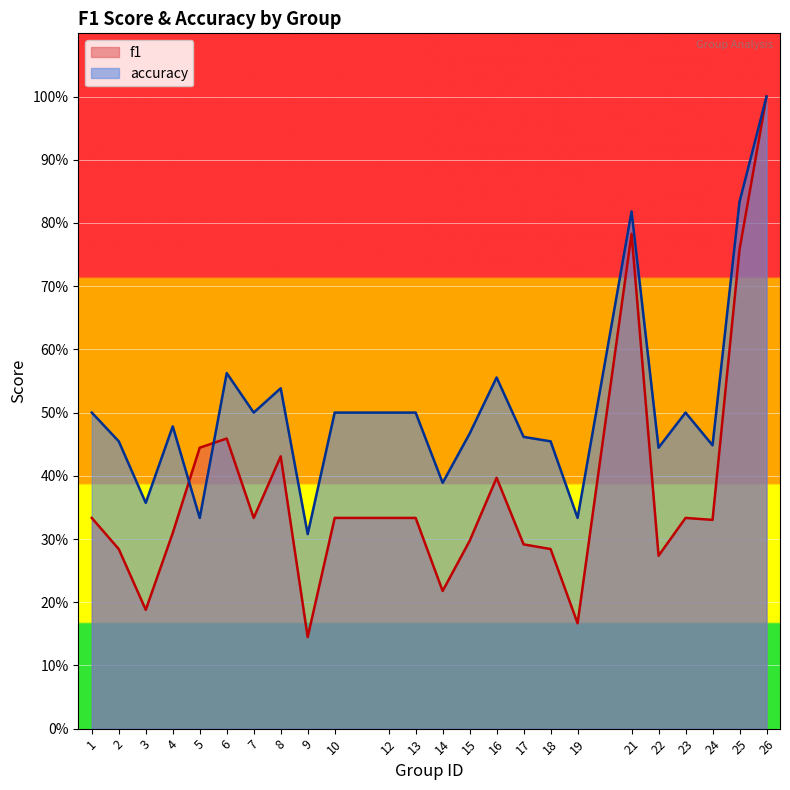

True or false: f1 and accuracy cross at least once.

True